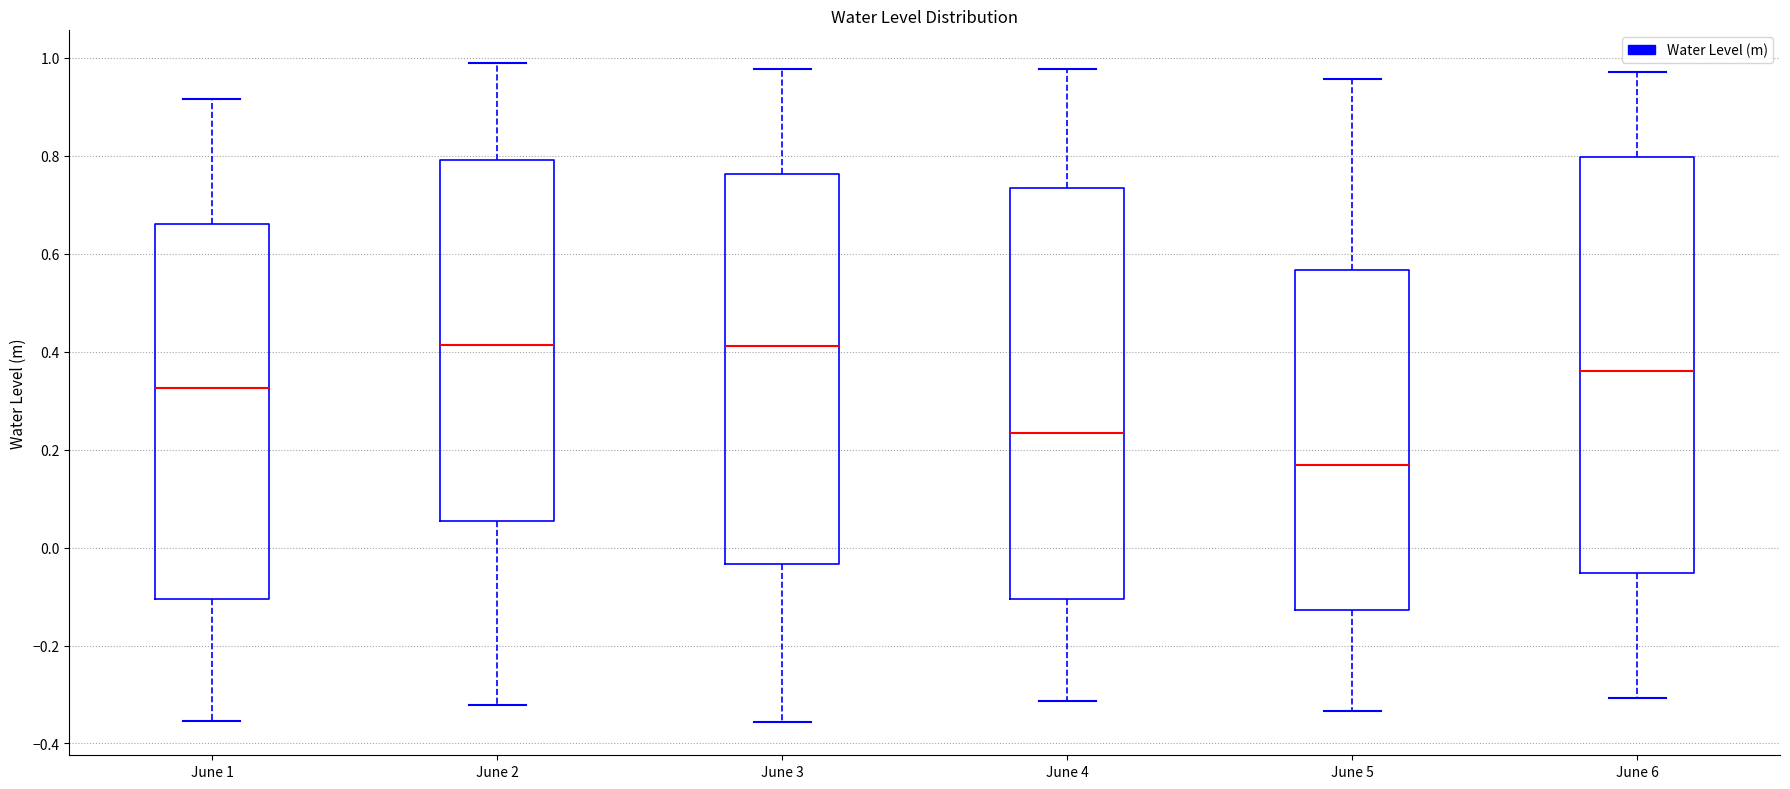

Which box has the lowest median line?

June 5